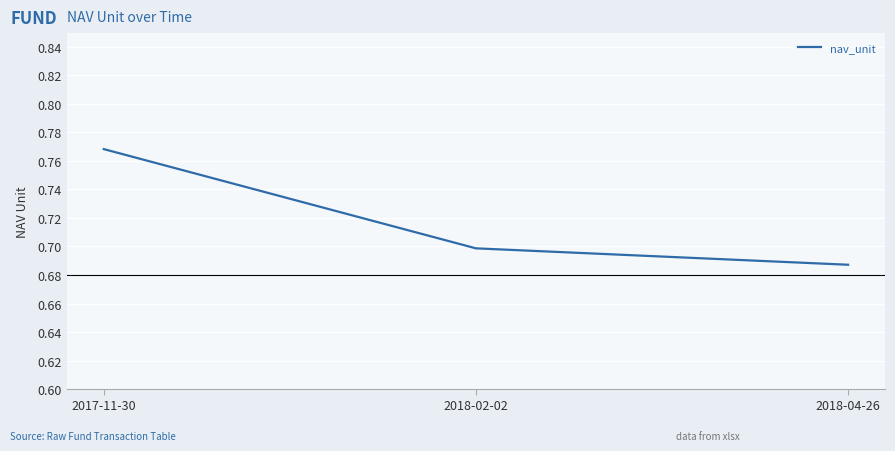

List the labels in order of value, smallest first.

2018-04-26, 2018-02-02, 2017-11-30